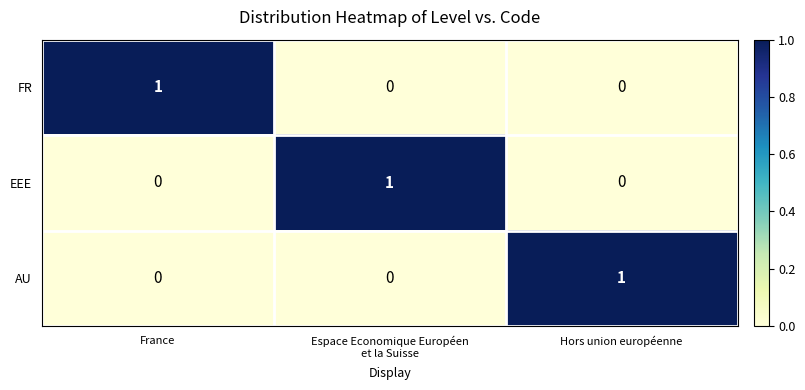

At how many categories does at least one series exceed 0?

3